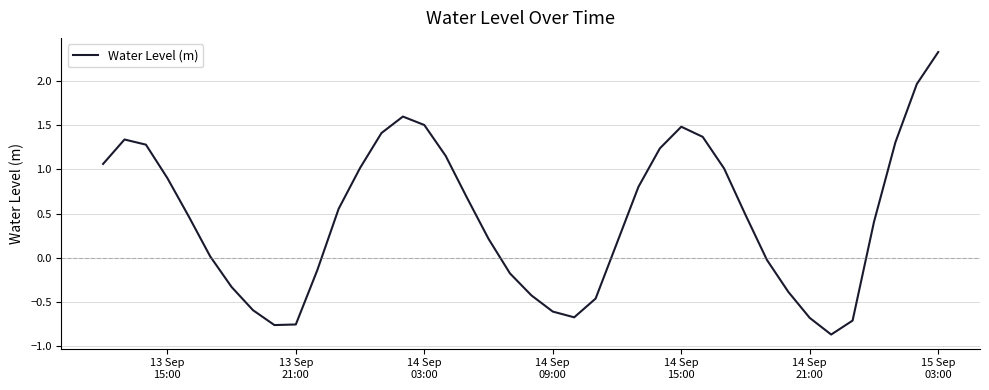

What is the difference between the maximum and minimum values?

3.2